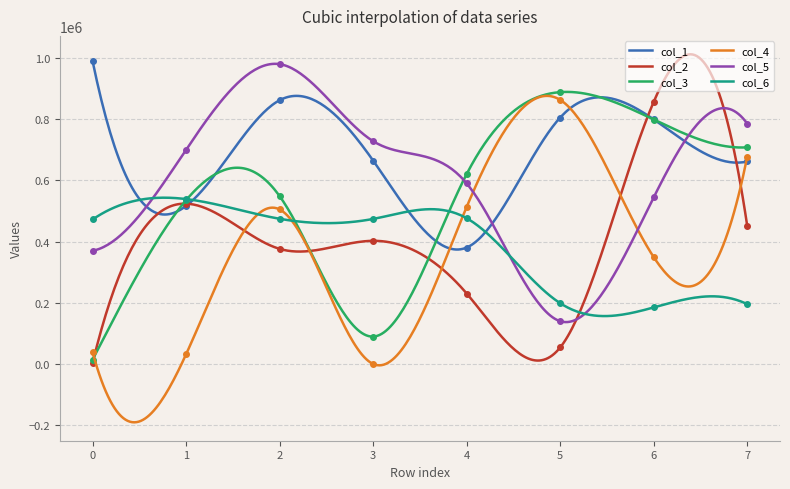

Is it true that col_3 equals 14984 at 0?

True